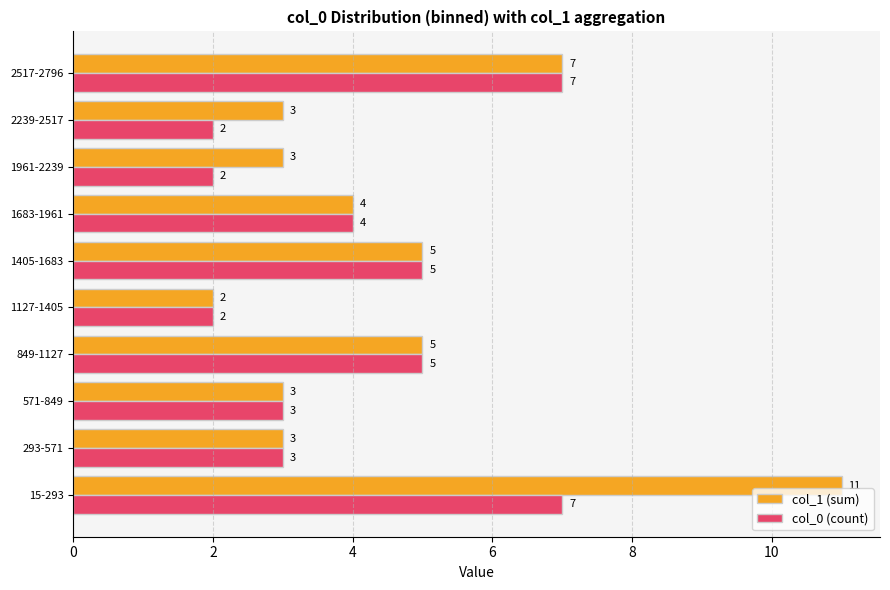

How many values in the col_1 (sum) series are below 4?

5